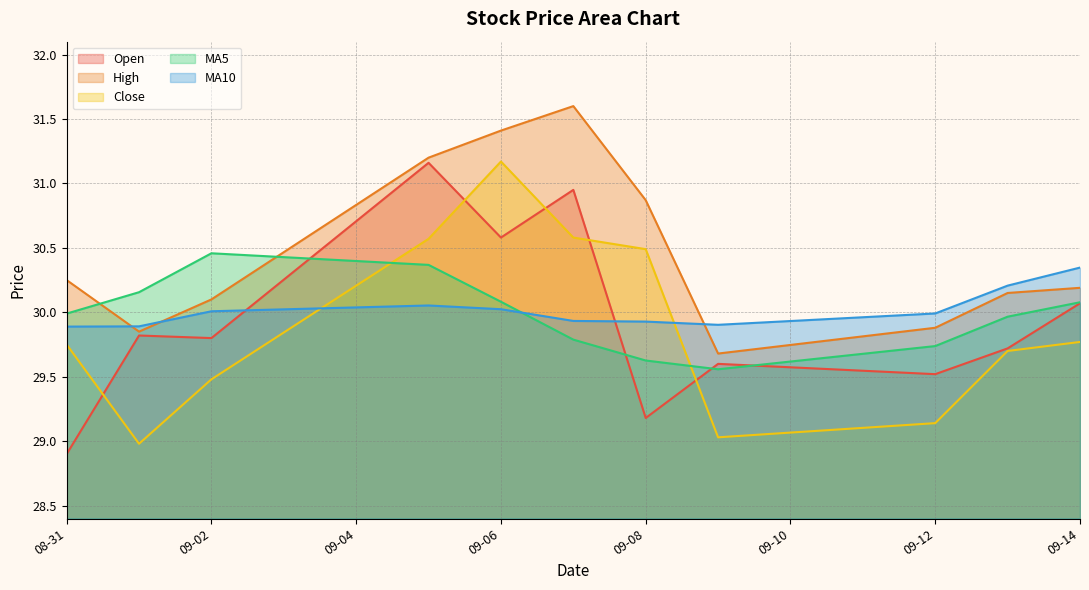

Which series has the largest total across all categories?

High